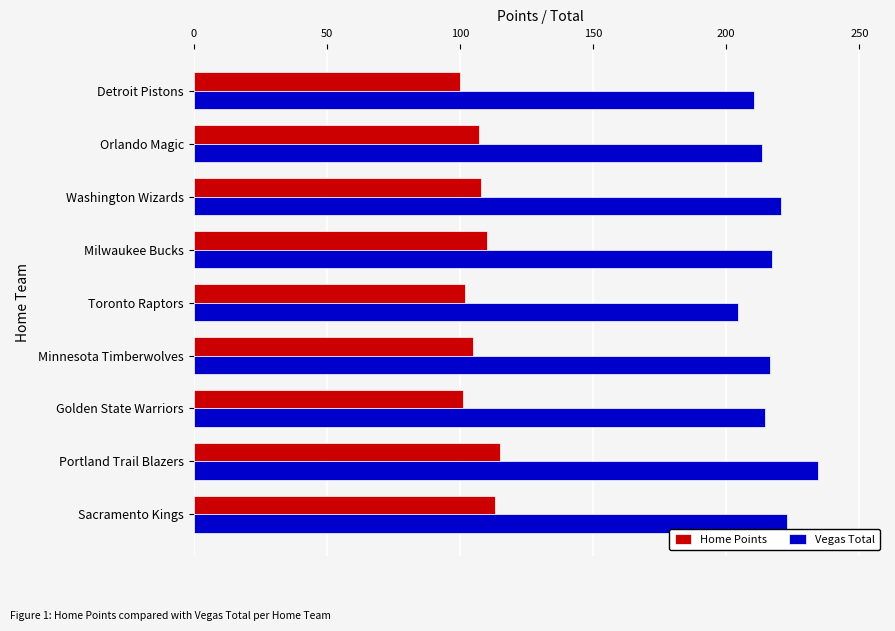

What is the minimum value for Home Points?

100.0